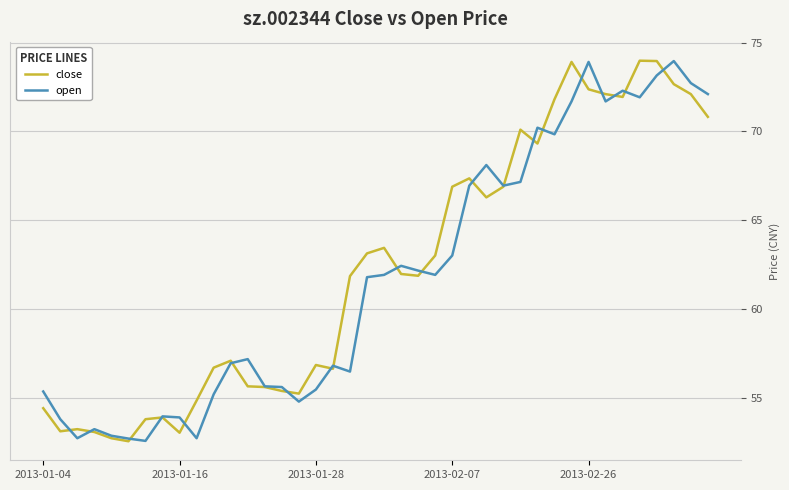

What is the minimum value shown in the chart?

52.6